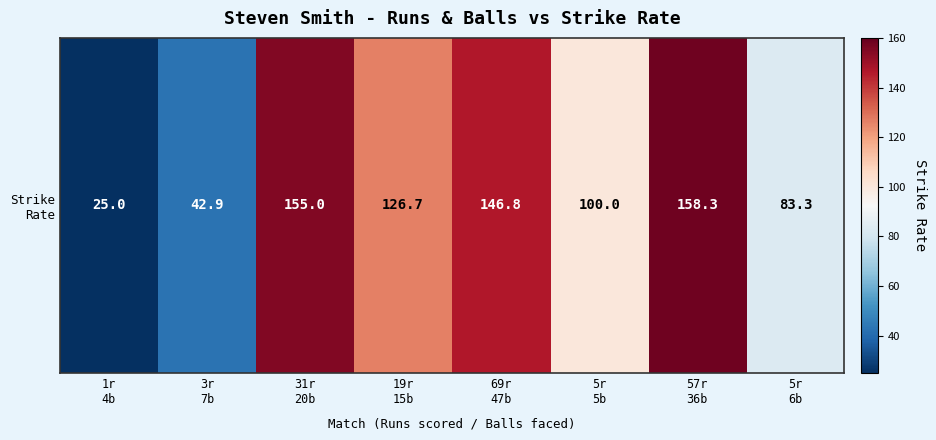

What is the difference between the maximum and minimum values?

133.3